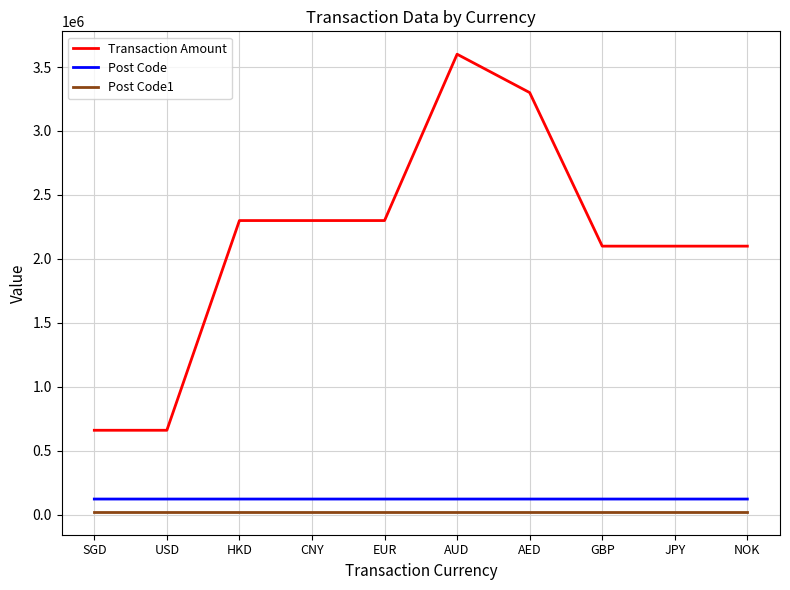

Which series has the largest total across all categories?

Transaction Amount